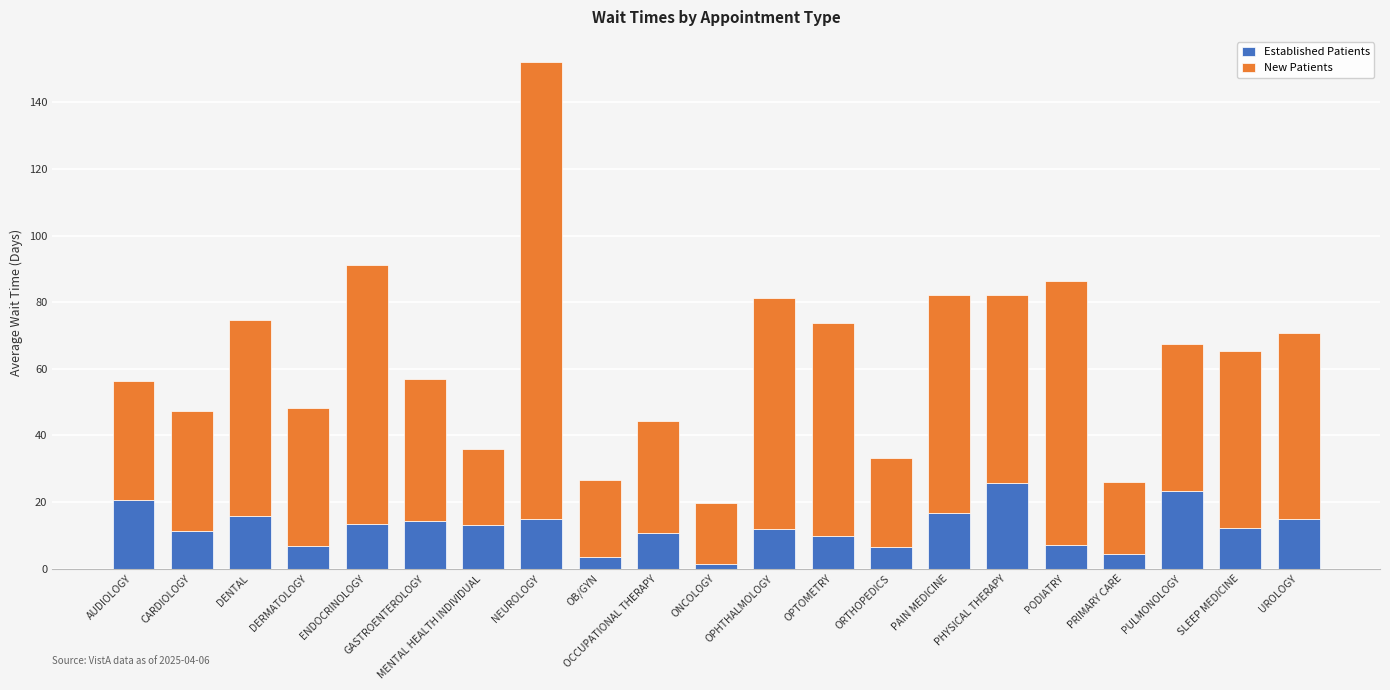

The value of Established Patients at ENDOCRINOLOGY is 20.6. True or false?

False